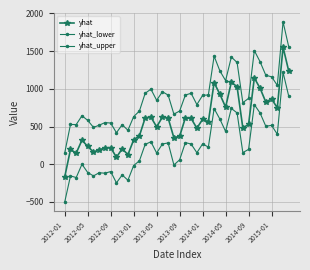

Count the number of categories in the chart.

40